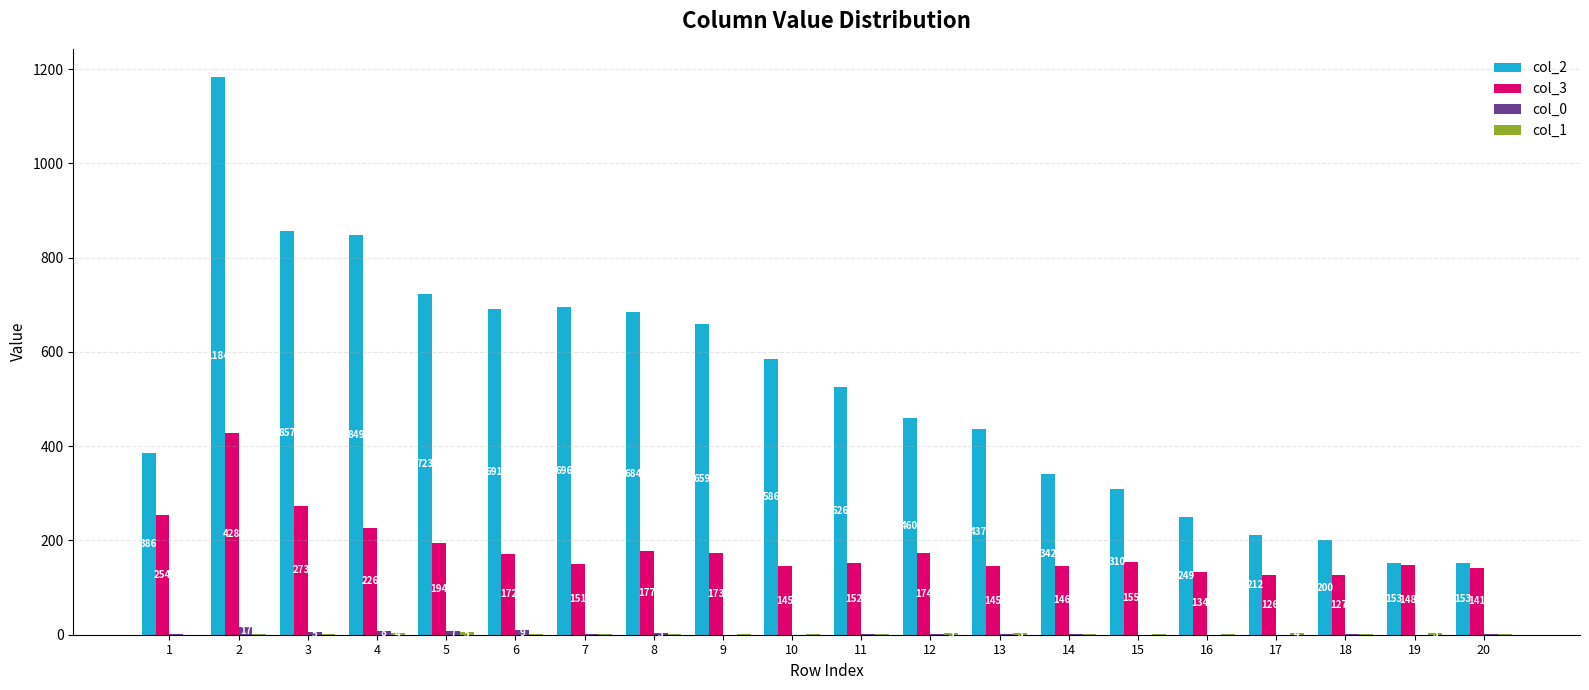

Between 12 and 16, which series saw the biggest shift?

col_2